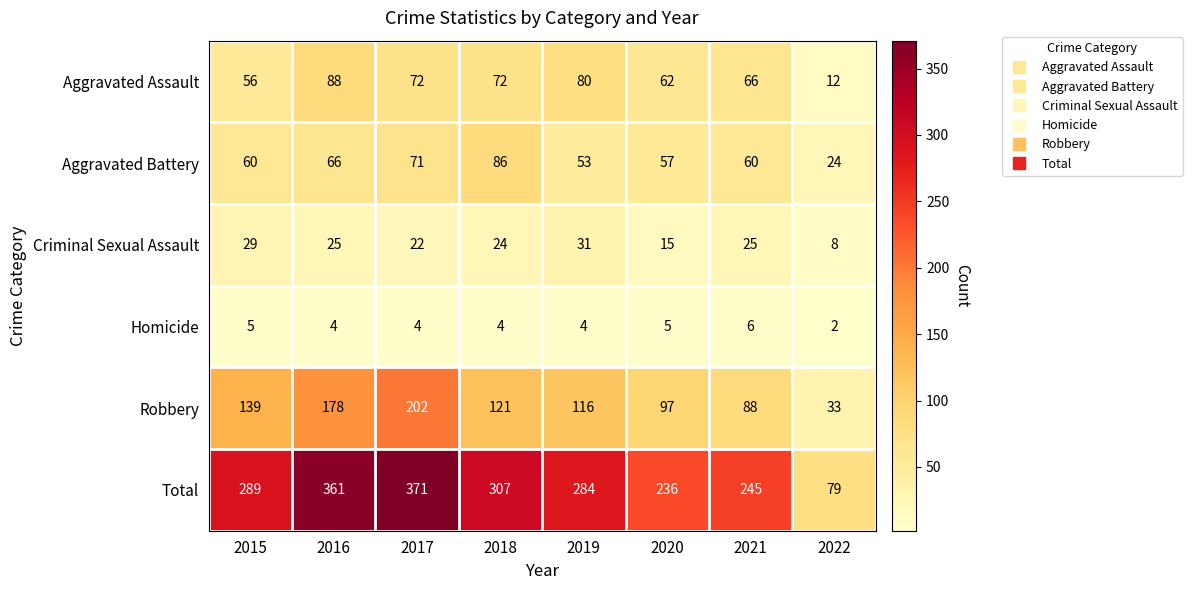

Is it true that Criminal Sexual Assault equals 24 at 2020?

False